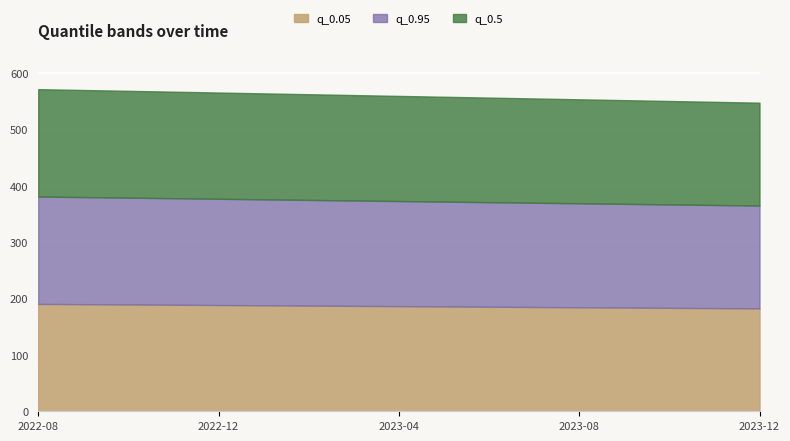

Is the value of q_0.05 at 2022-10-01 greater than the value of q_0.5 at 2022-10-01?

No